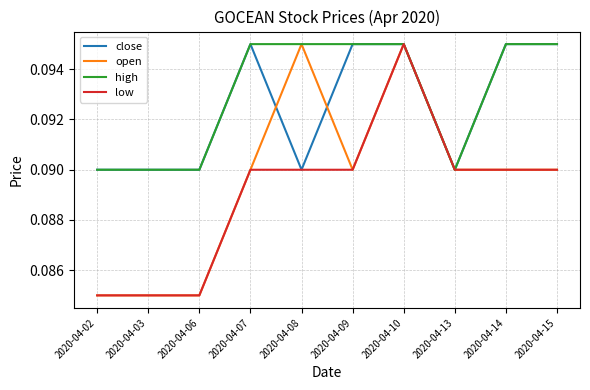

At which label does low reach its peak?

2020-04-10